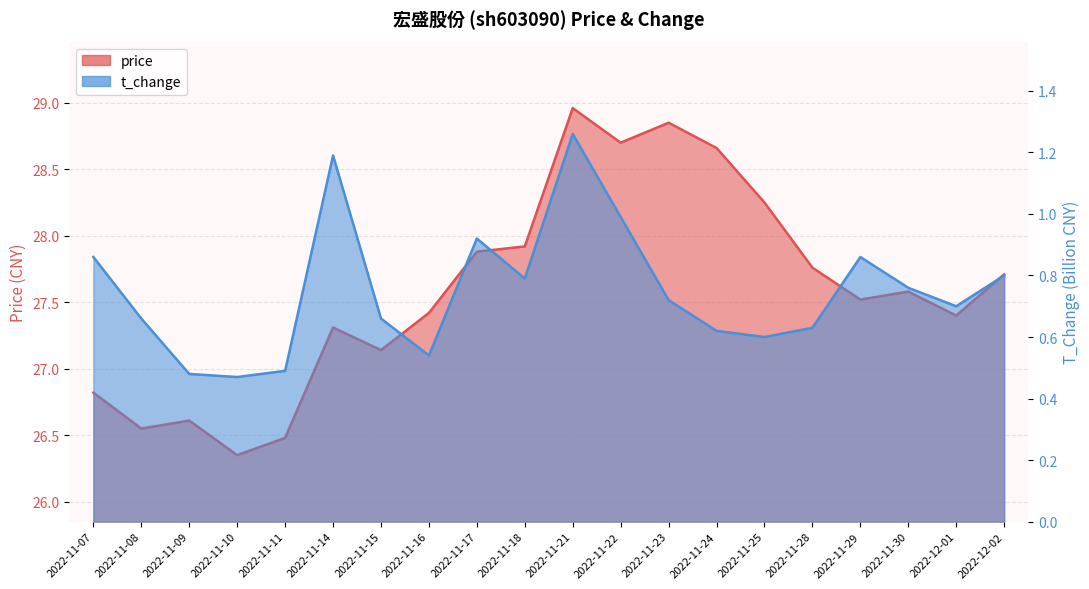

How many lines are shown in the chart?

2